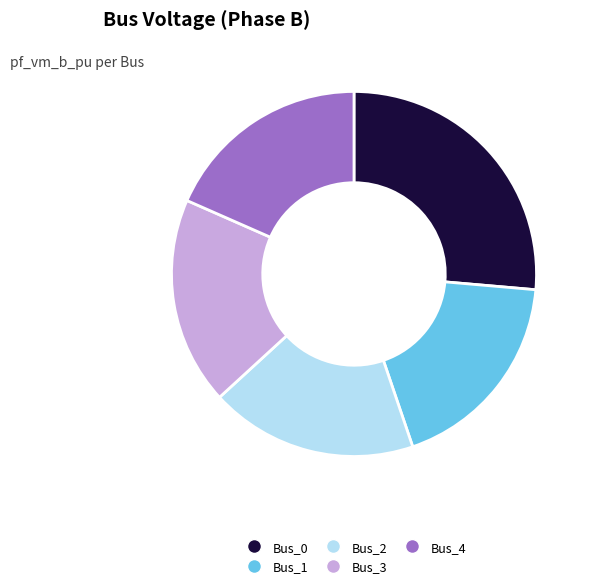

How many slices are in this pie chart?

5